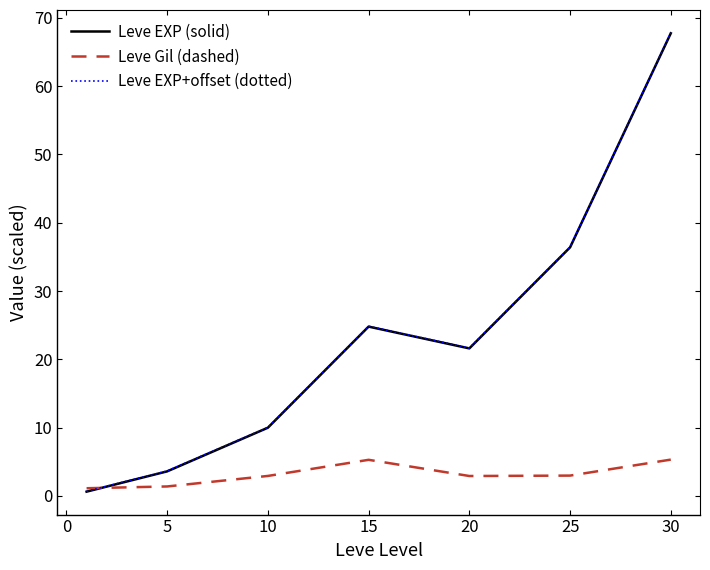

What is the maximum value shown in the chart?

67.8